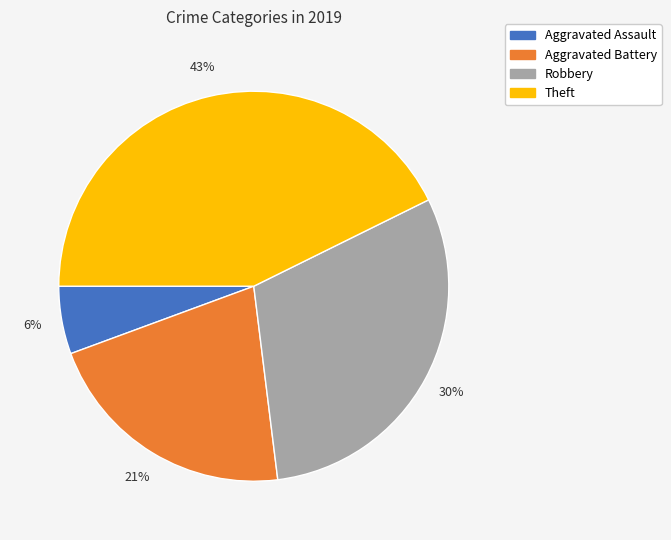

How many slices are in this pie chart?

4